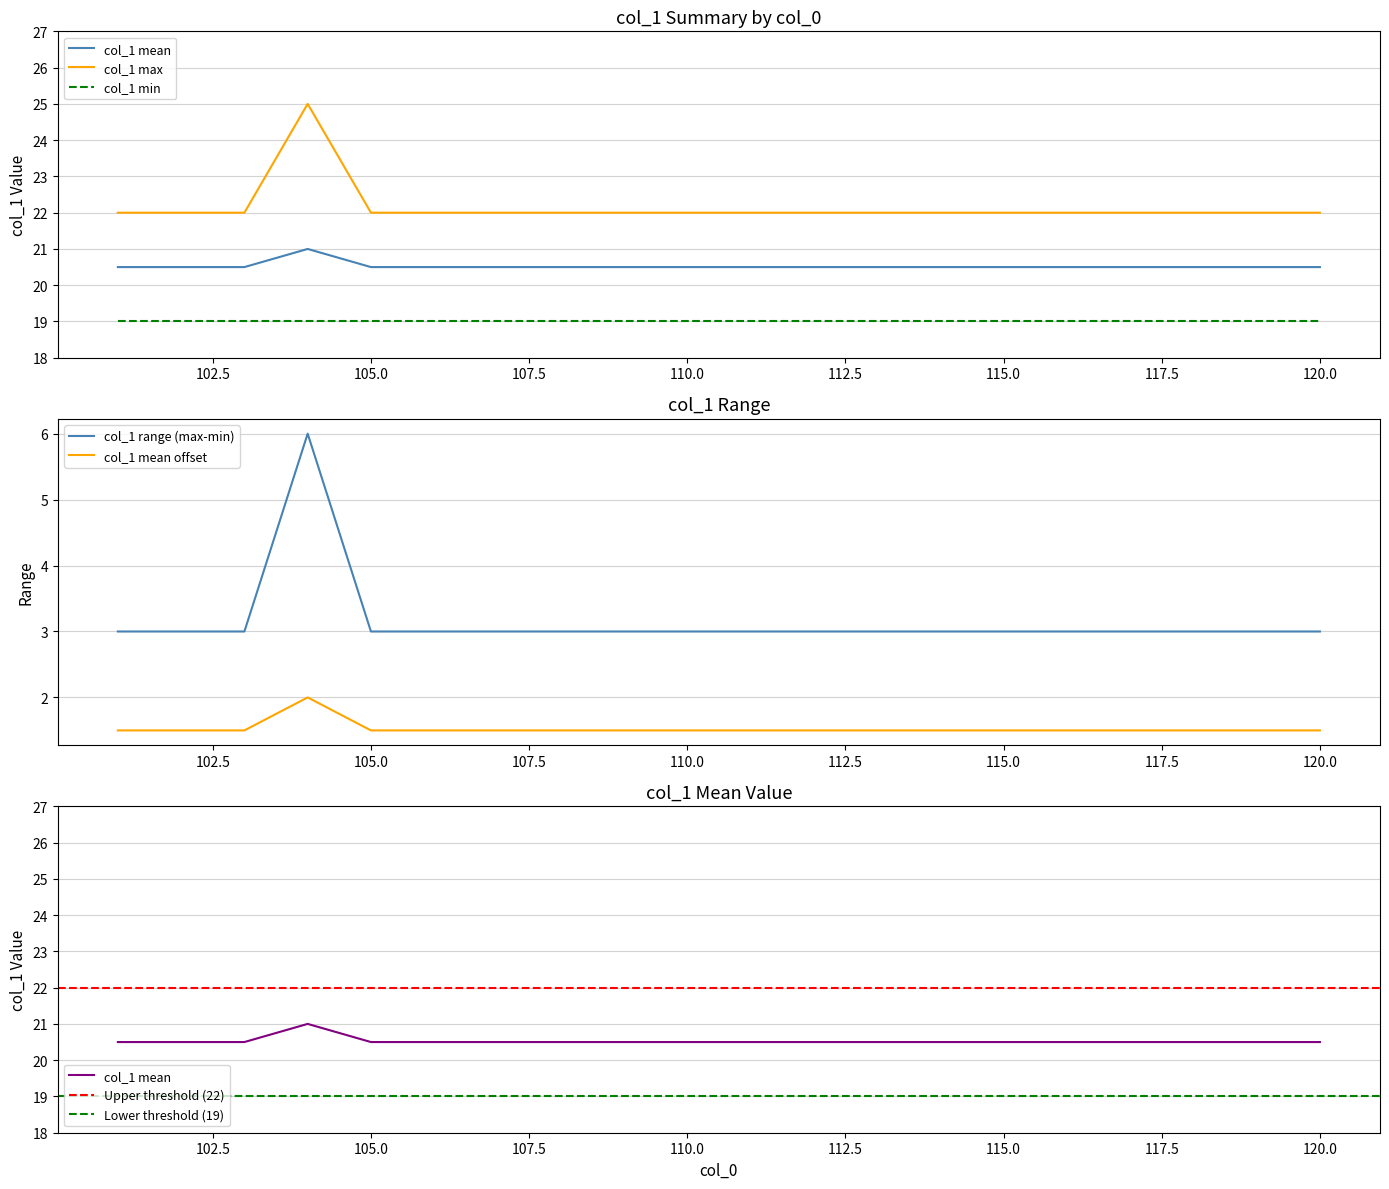

At how many categories does at least one series exceed 22?

1